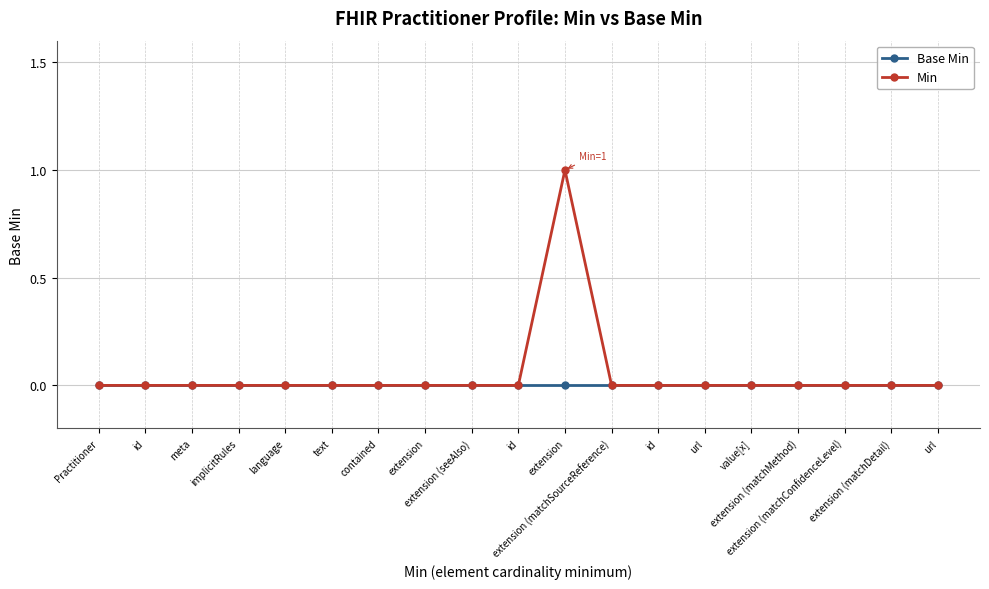

The Min series shows 0 at Practitioner. True or false?

True